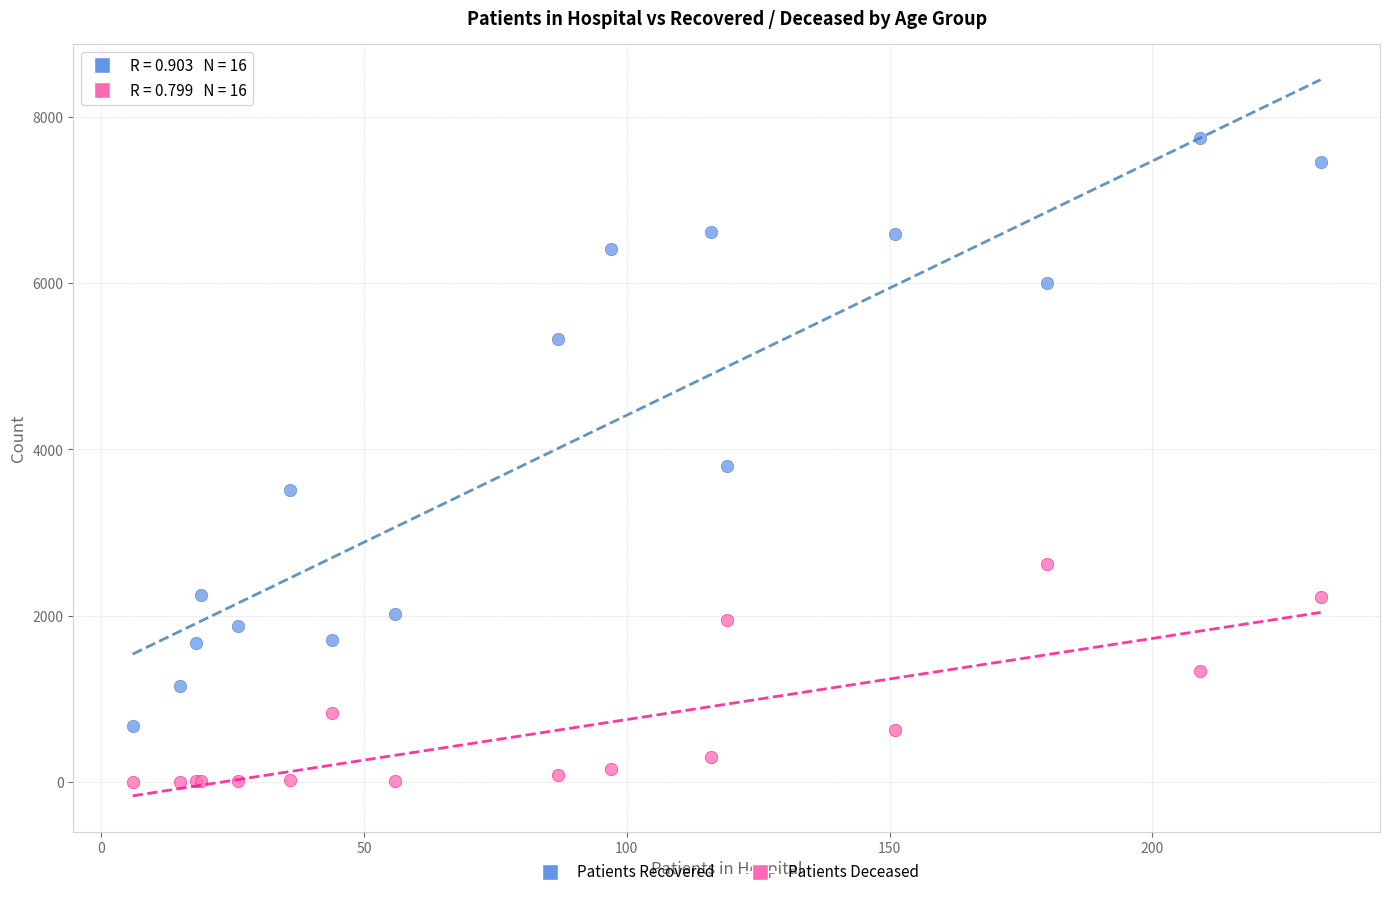

Which series contains the highest Y value?

Patients Recovered